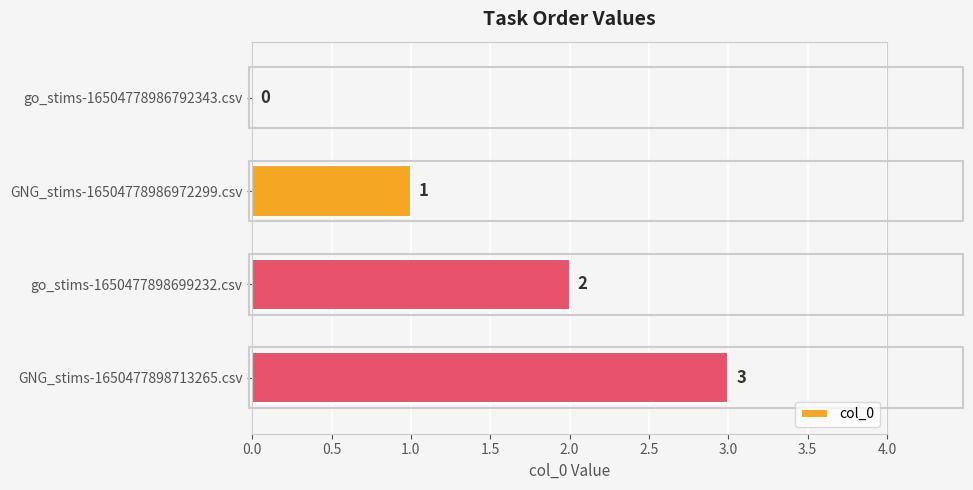

At which label is the value closest to 1?

GNG_stims-16504778986972299.csv